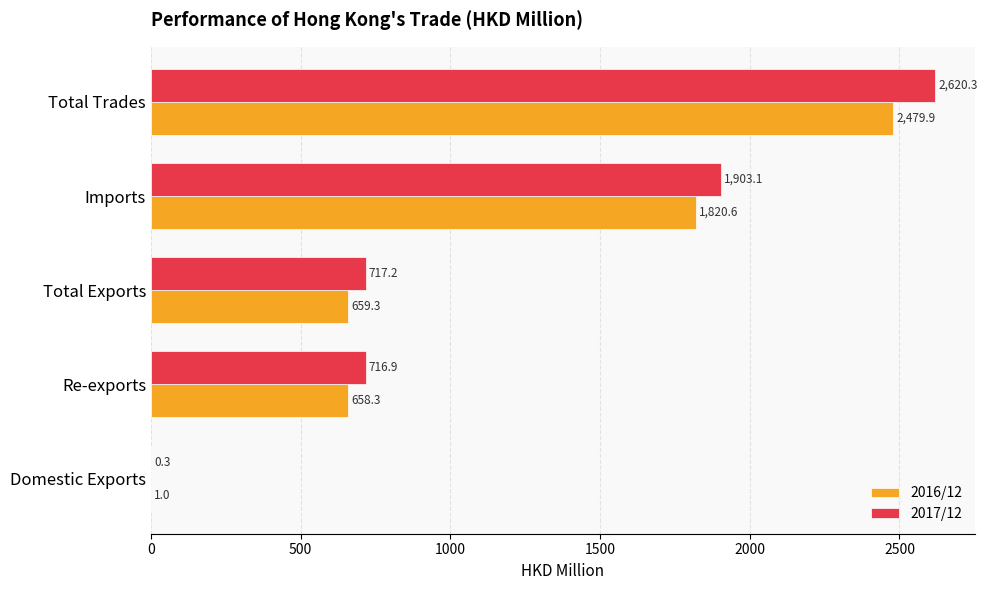

Which series has the largest total across all categories?

2017/12